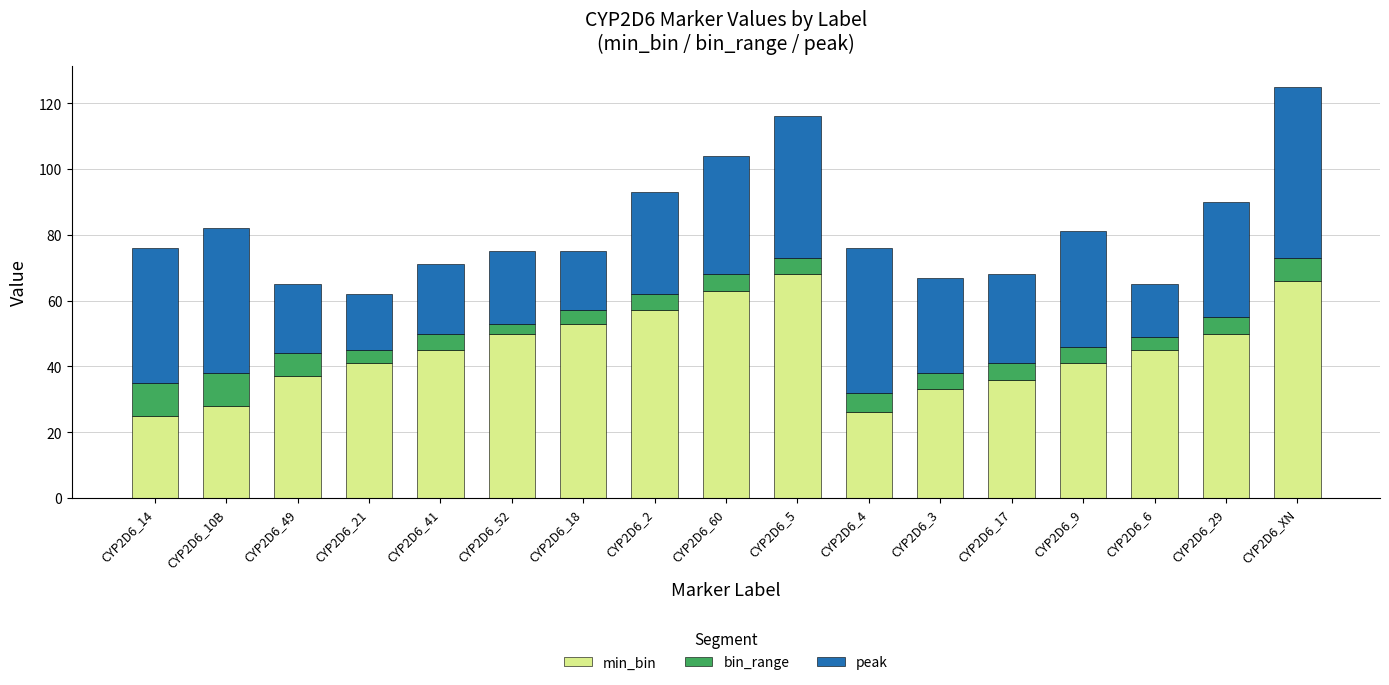

The value of min_bin at CYP2D6_49 is 11. True or false?

False